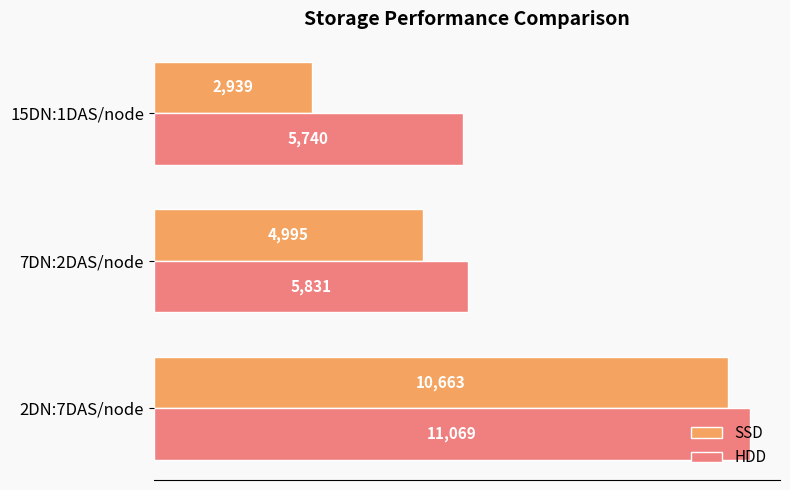

What is the difference between the maximum and minimum values in the HDD series?

5329